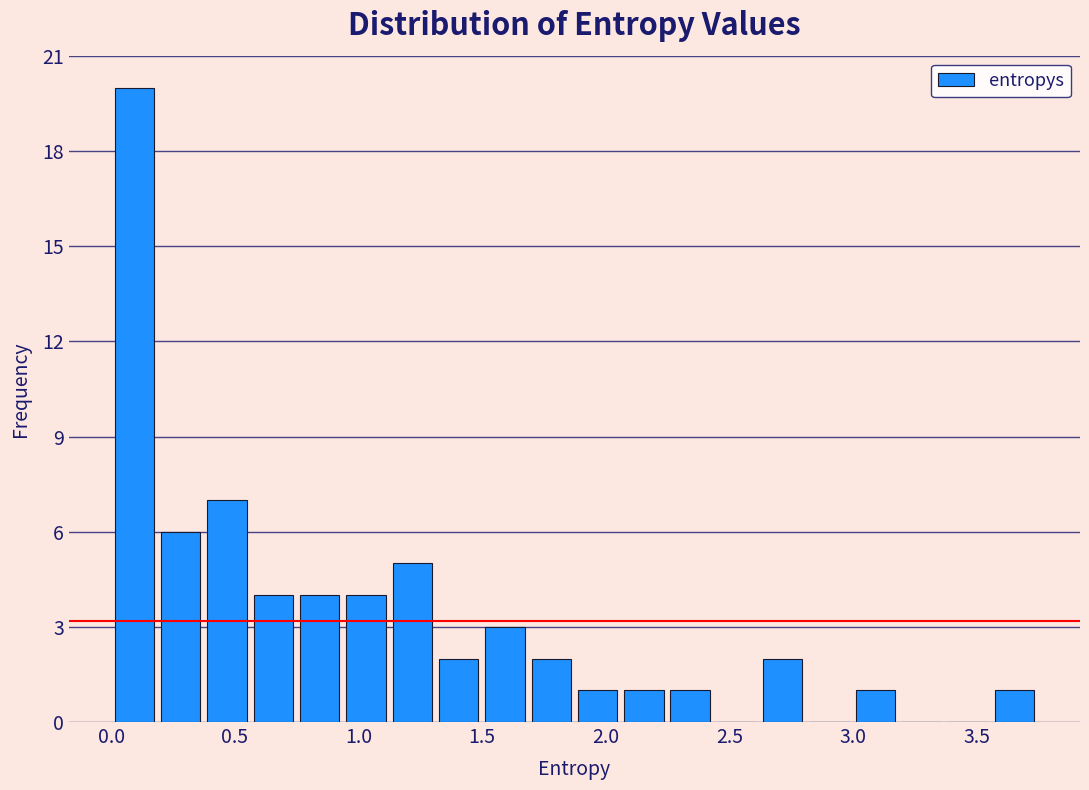

Read against the x-axis, roughly where is the centre of the tallest bar?

0.10